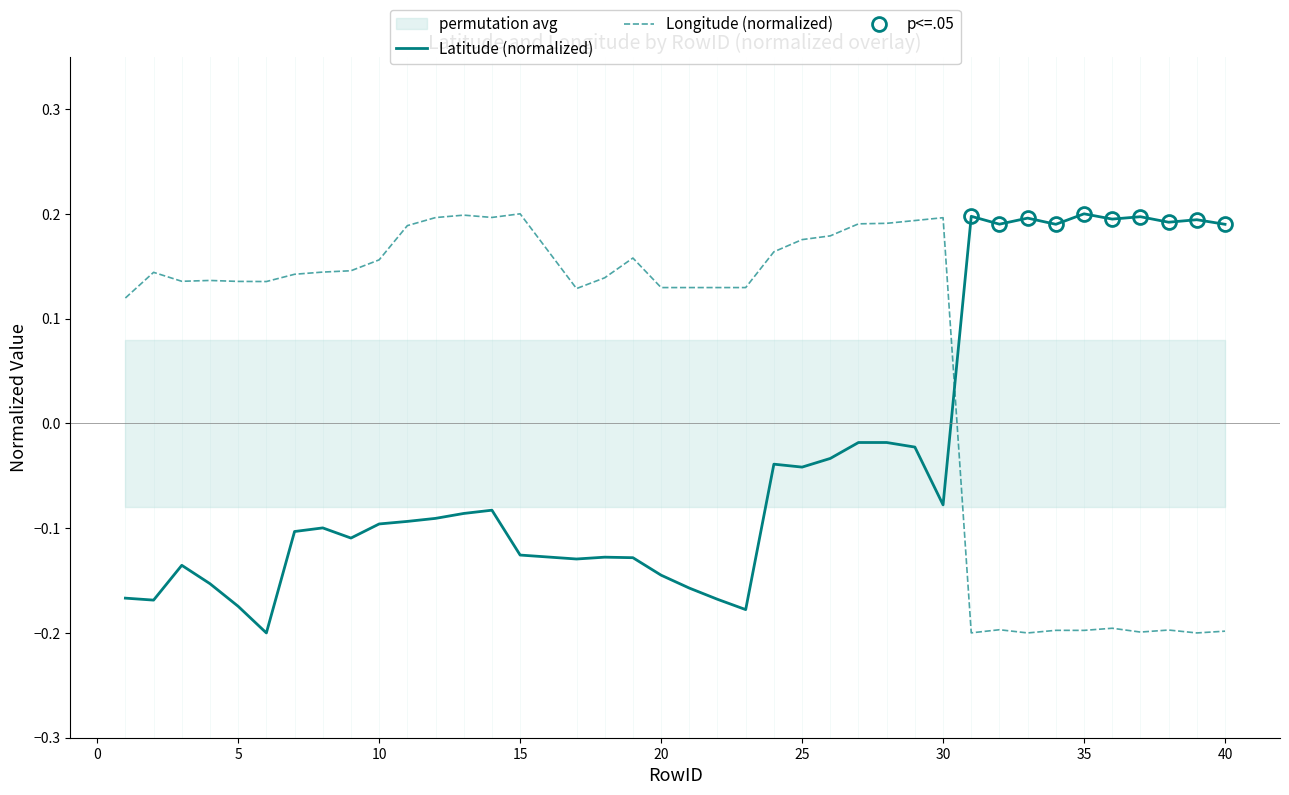

The value of Latitude (normalized) at 40 is 0.3. True or false?

False